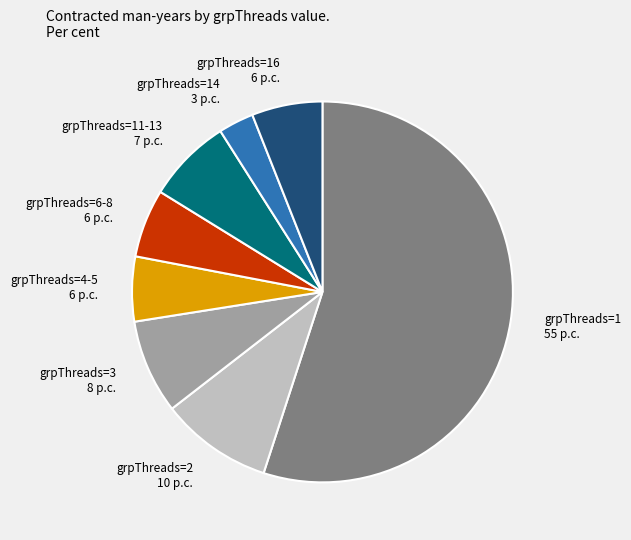

Is it true that grpThreads=4-5 is 6% of the pie?

True